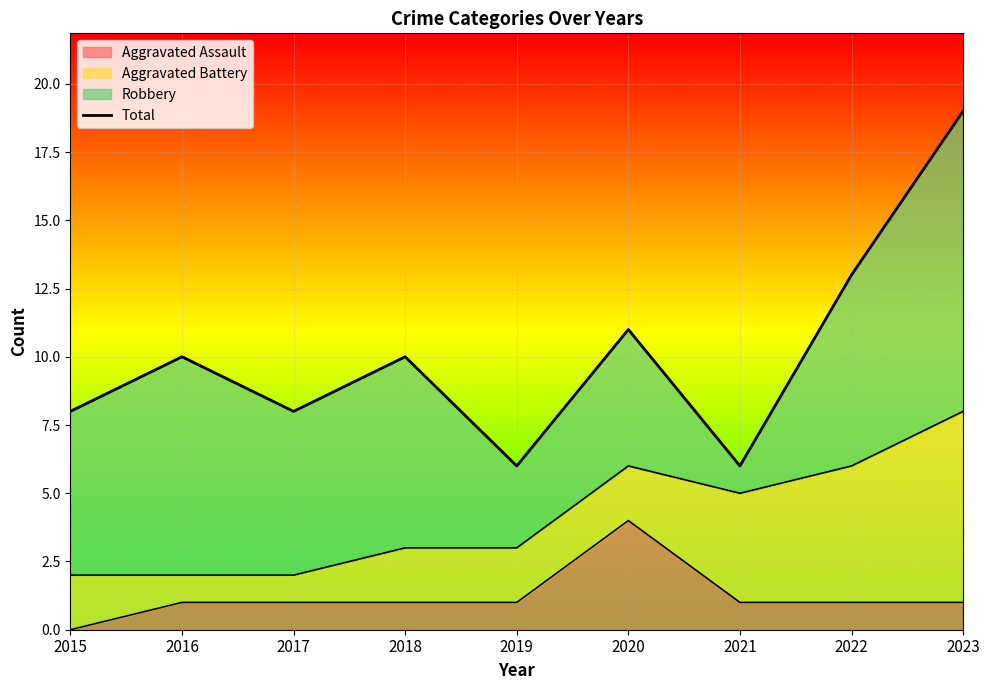

List the labels in order of value, largest first.

2023, 2022, 2020, 2016, 2018, 2015, 2017, 2019, 2021